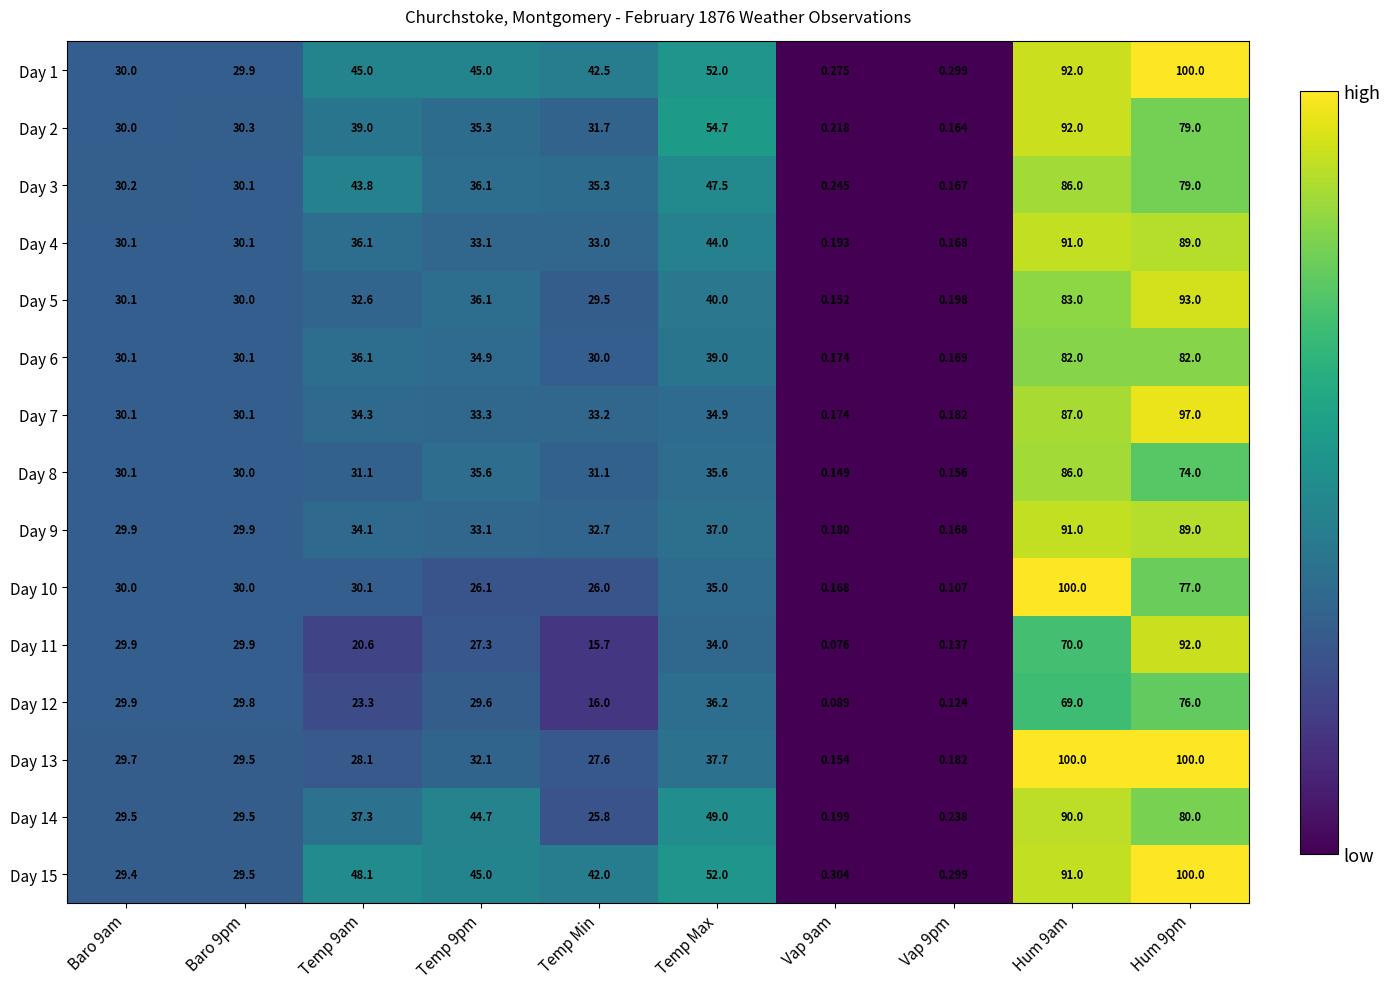

Count the number of data series in this chart.

15